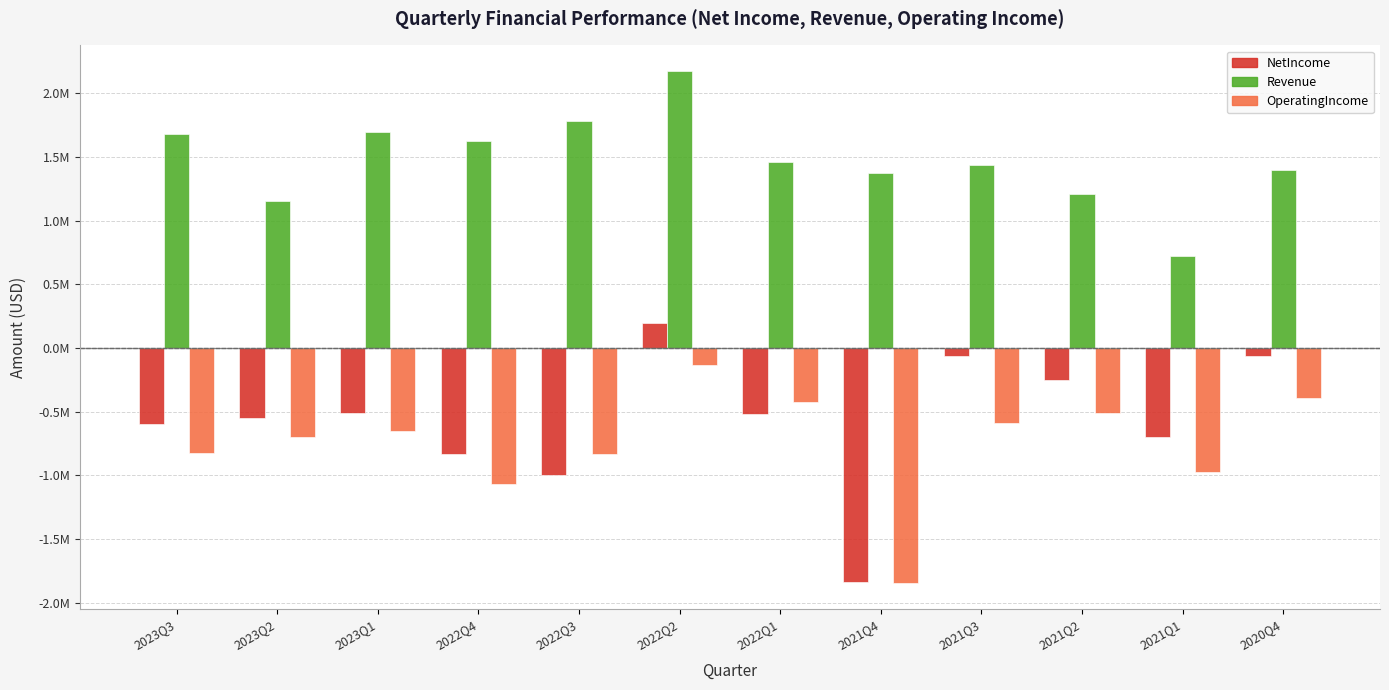

What is the value of the Revenue bar at the 10th from the left?

1206000